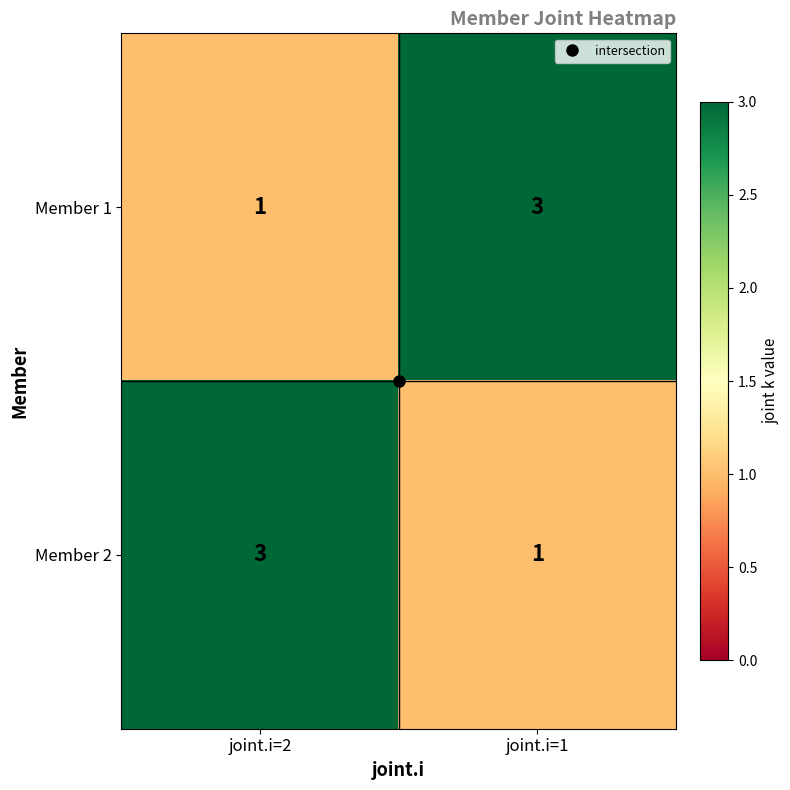

What is the sum of the Member 1 values at joint.i=2 and joint.i=1?

4